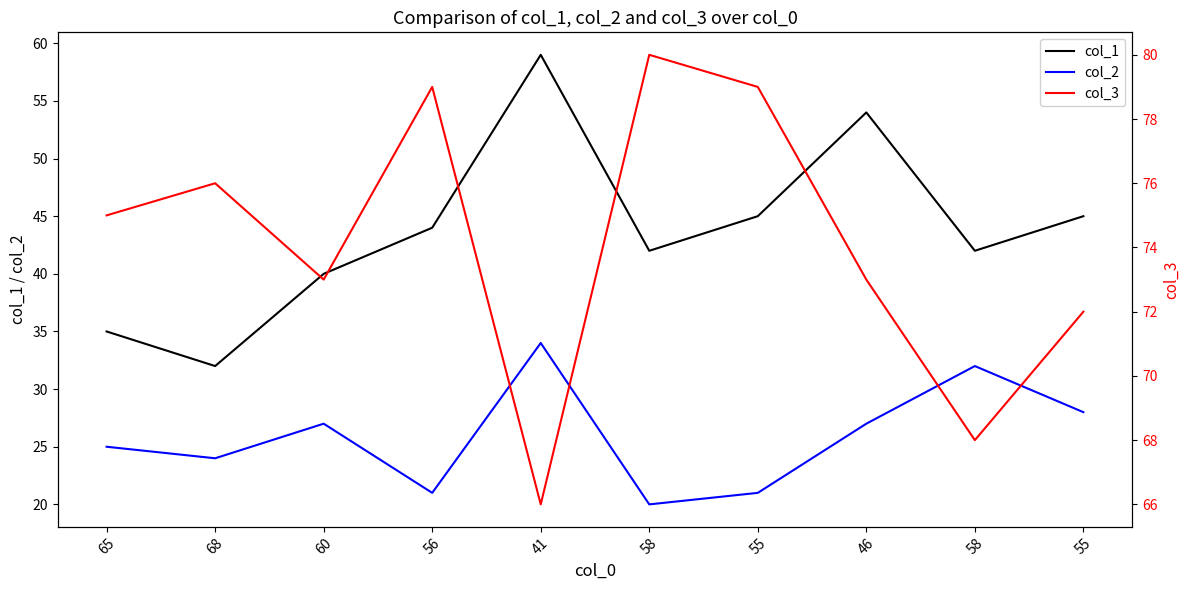

How many interior local peaks does the col_2 series have?

3